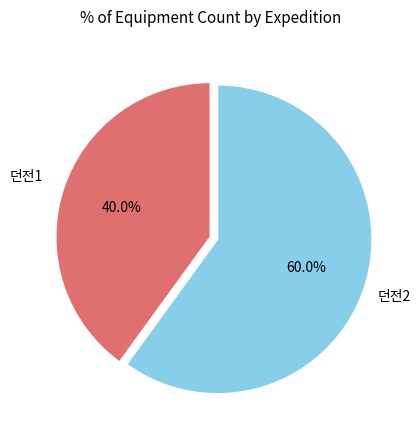

How many segments does this pie chart have?

2